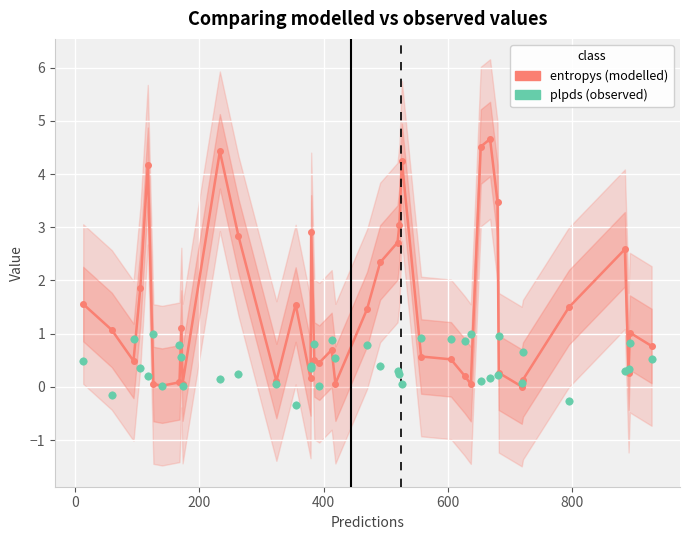

Is the value of plpds at 12 greater than the value of entropys at 9?

No